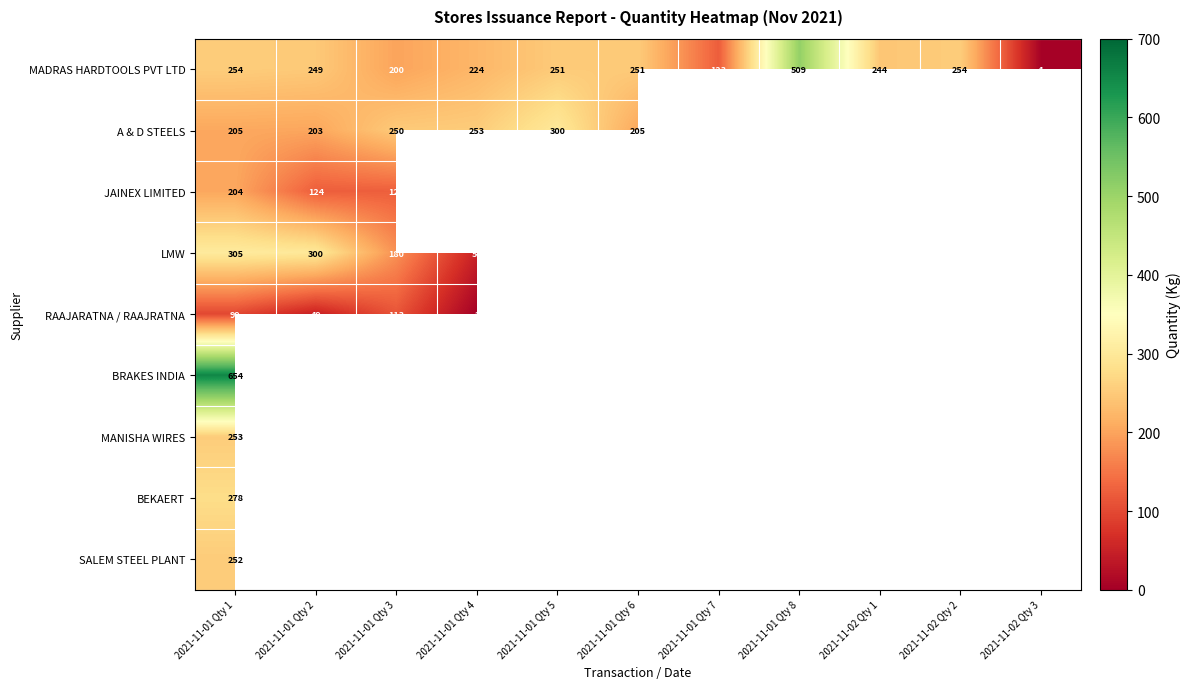

Where does the MADRAS HARDTOOLS PVT LTD series first go above 249?

2021-11-01 Qty 1